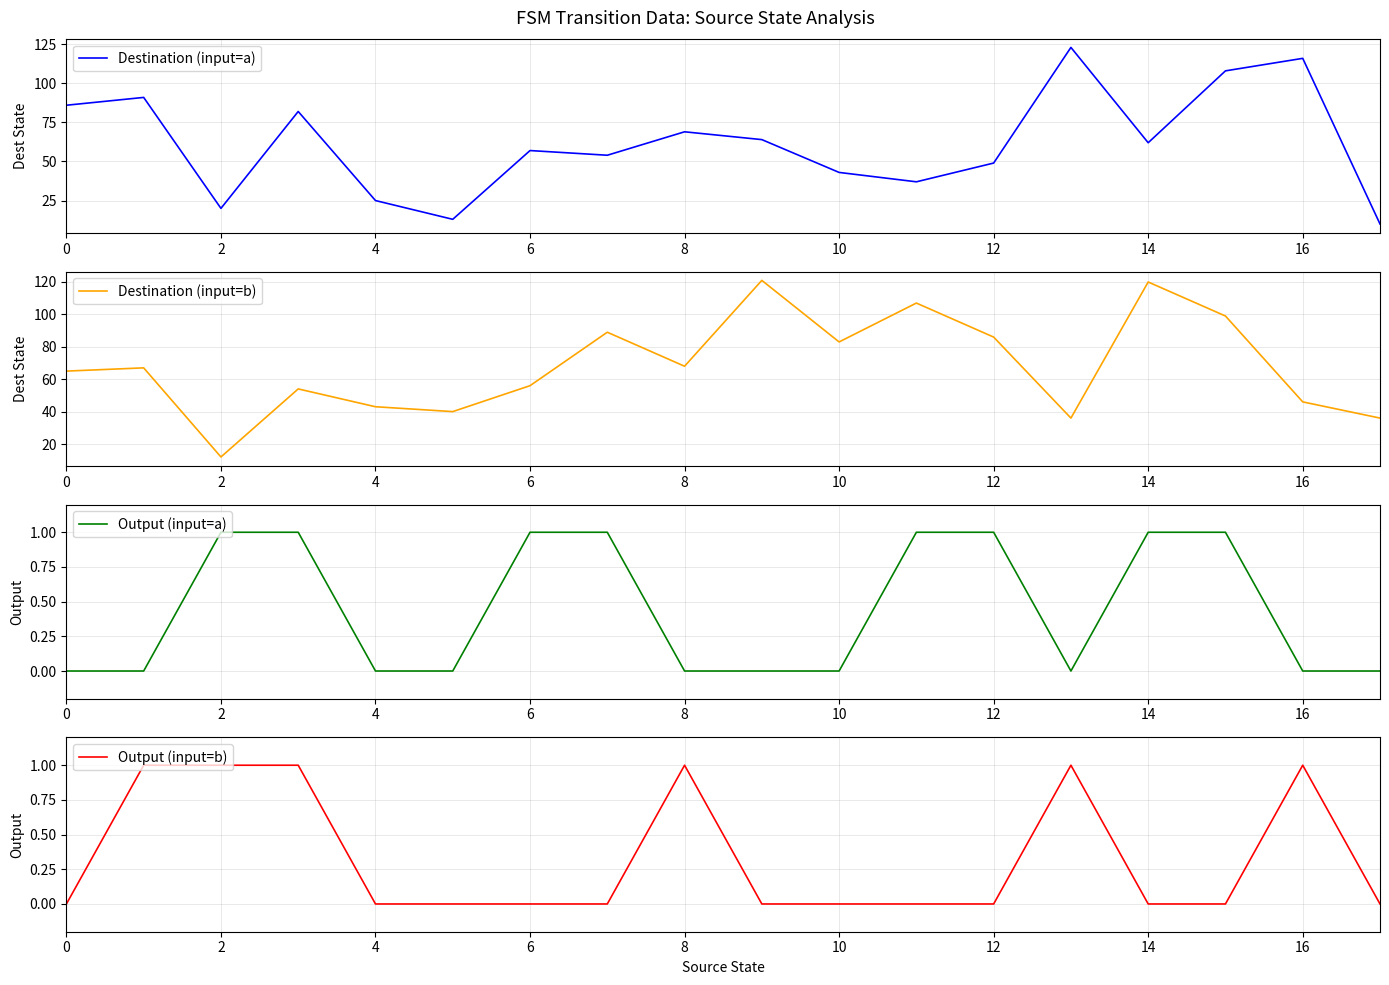

At which category is the sum across all series the highest?

15